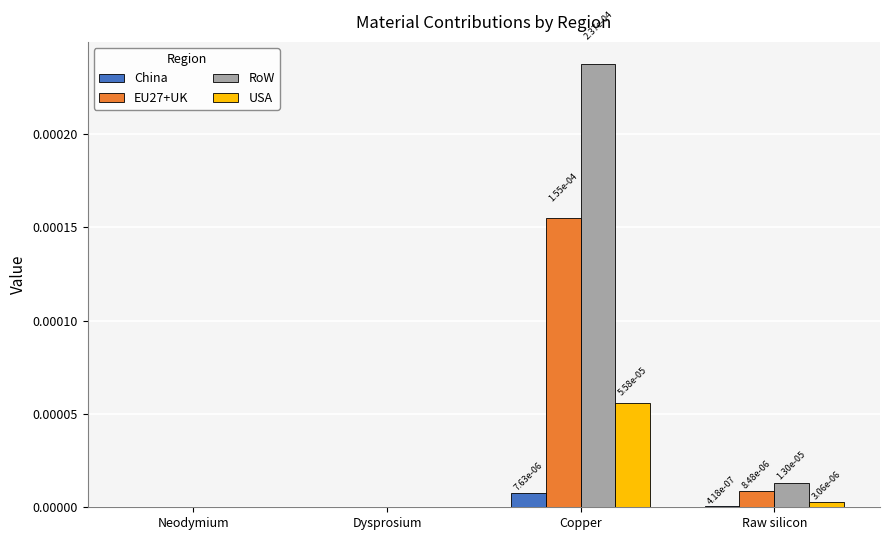

How many groups of bars are there?

4